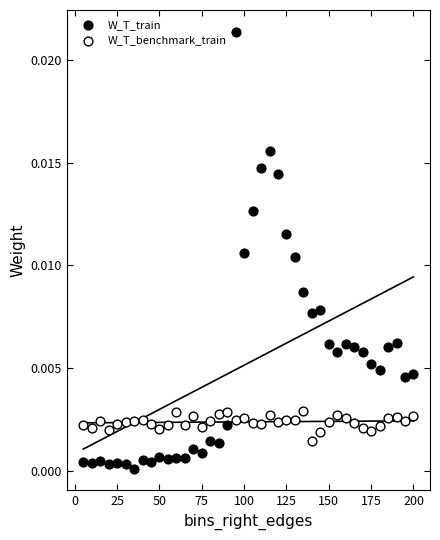

Across all data points, what is the range of X values (max minus min)?

195.0